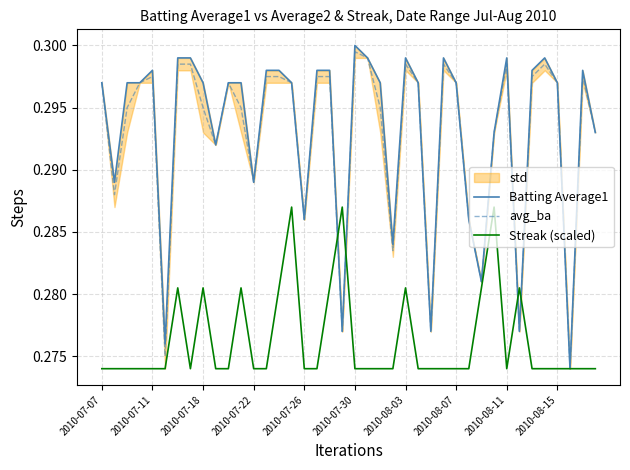

List the series in order of their peak value, highest first.

Batting Average1, avg_ba, Streak (scaled)